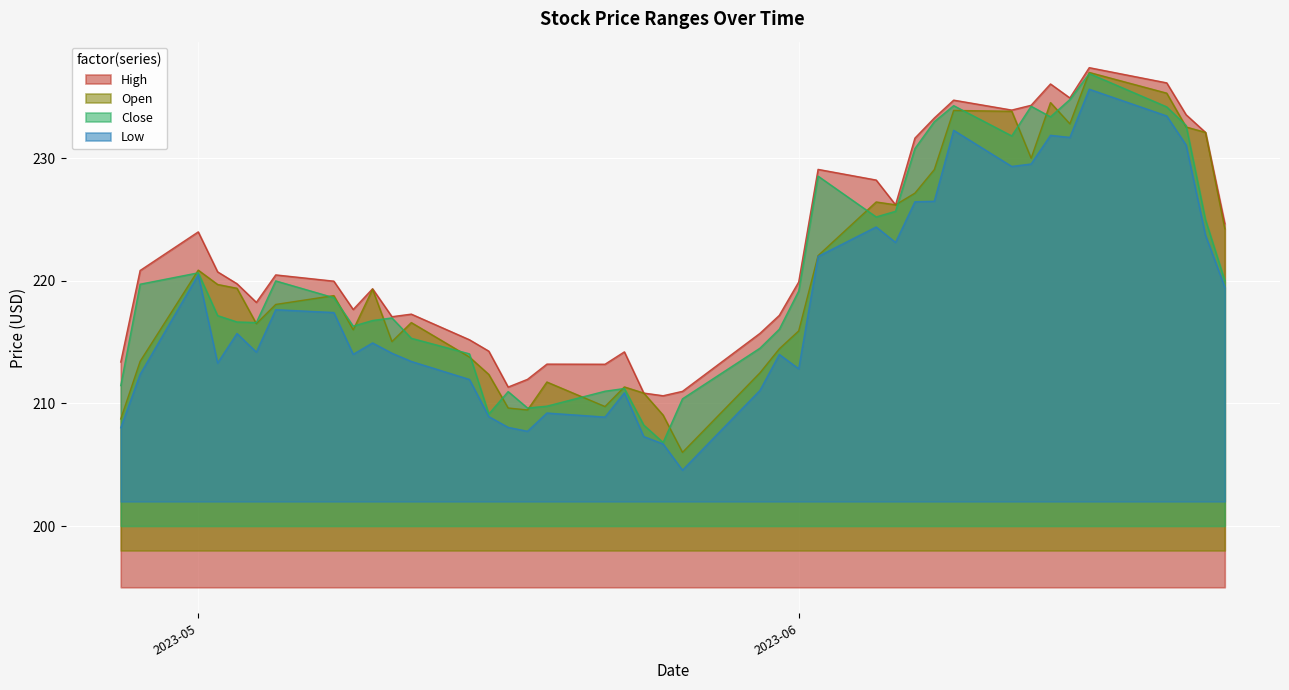

Which series has the largest total across all categories?

High